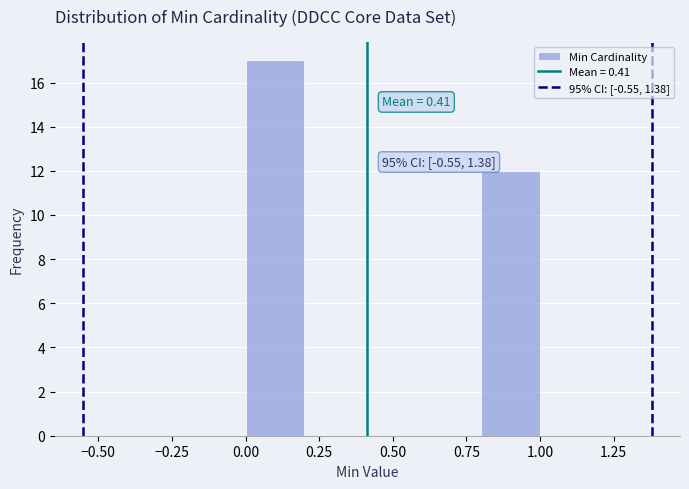

Over which range of the x-axis is the bar tallest?

0.0 to 0.2